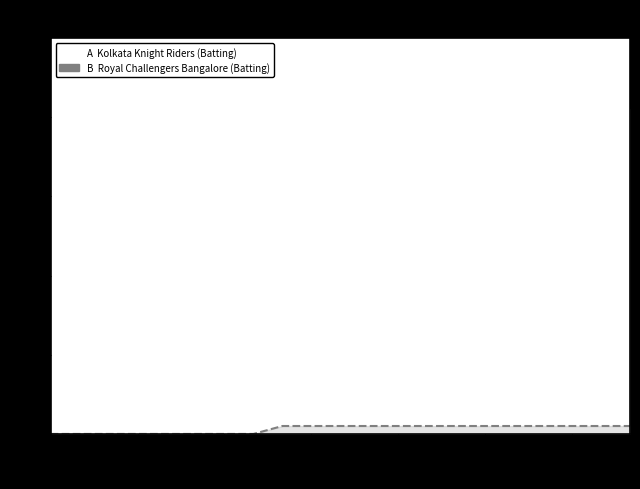

Does the chart have visible grid lines?

No